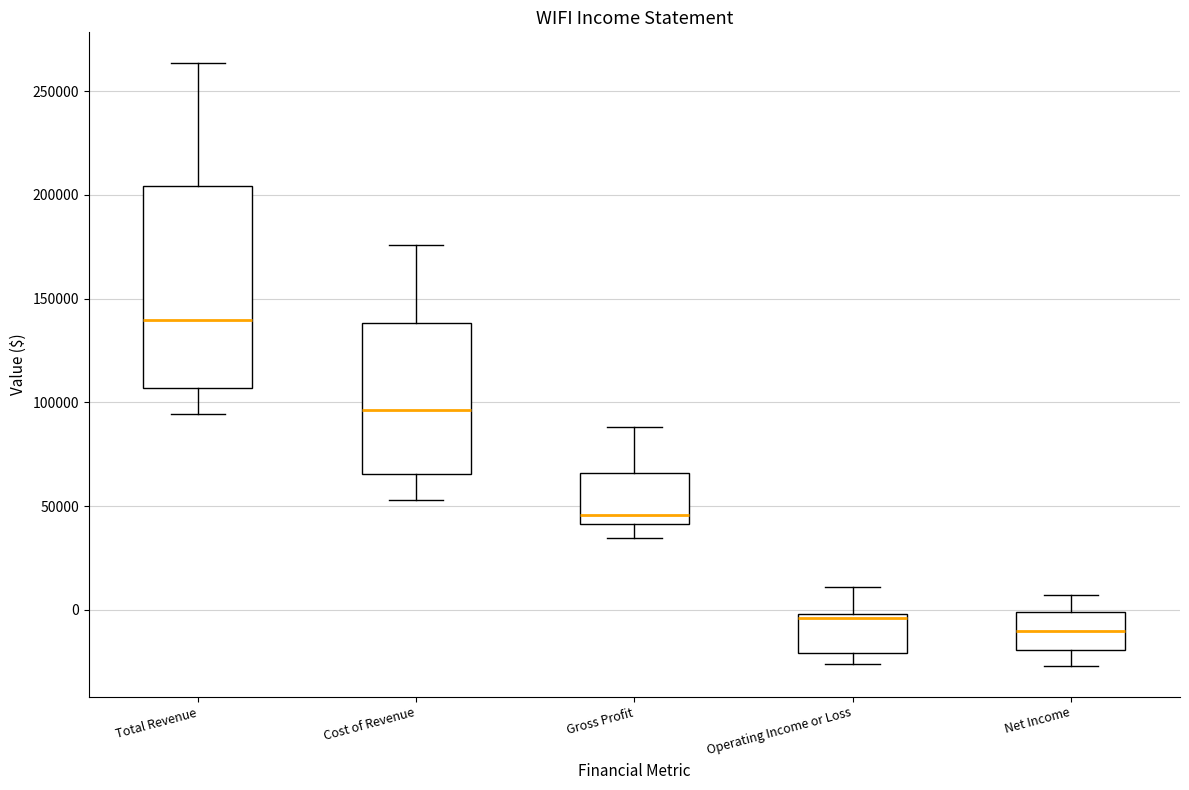

Where does the upper whisker of the box for Cost of Revenue end on the y-axis? The values are not printed on the chart, so give them approximately, as read against the axis.

175000